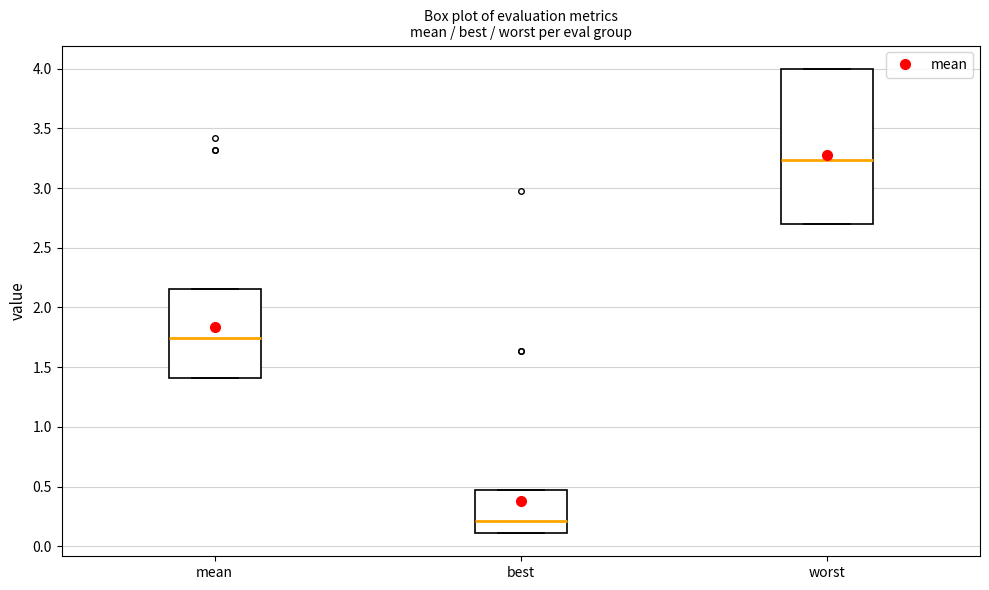

Reading left to right, read every box against the y-axis: the position of its median line, the range the box covers, and the ends of its whiskers. The values are not printed on the chart, so give them approximately, as read against the axis.

mean: median 1.75, box 1.40 to 2.15, whiskers 1.40 to 2.15
best: median 0.20, box 0.10 to 0.45, whiskers 0.10 to 0.45
worst: median 3.25, box 2.70 to 4.00, whiskers 2.70 to 4.00